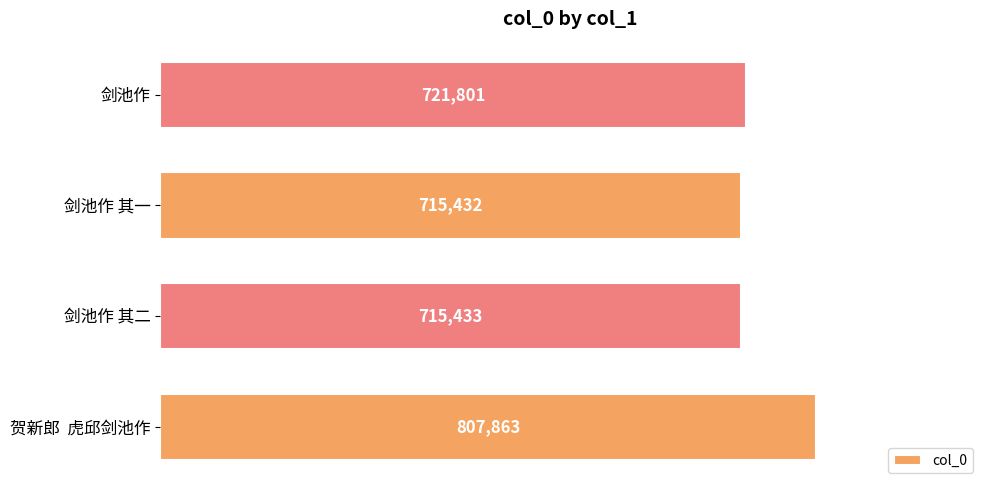

Which label corresponds to the smallest value in the chart?

剑池作 其一